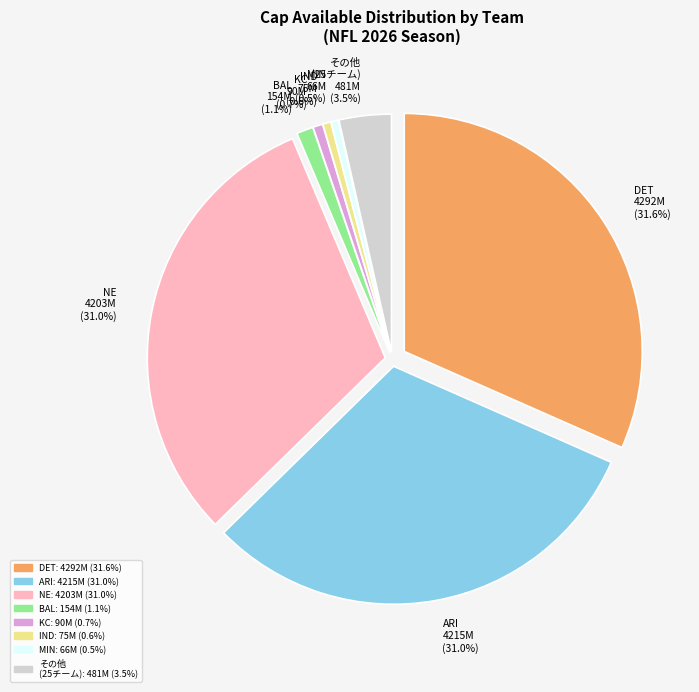

True or false: DAL accounts for 7% of the total.

False